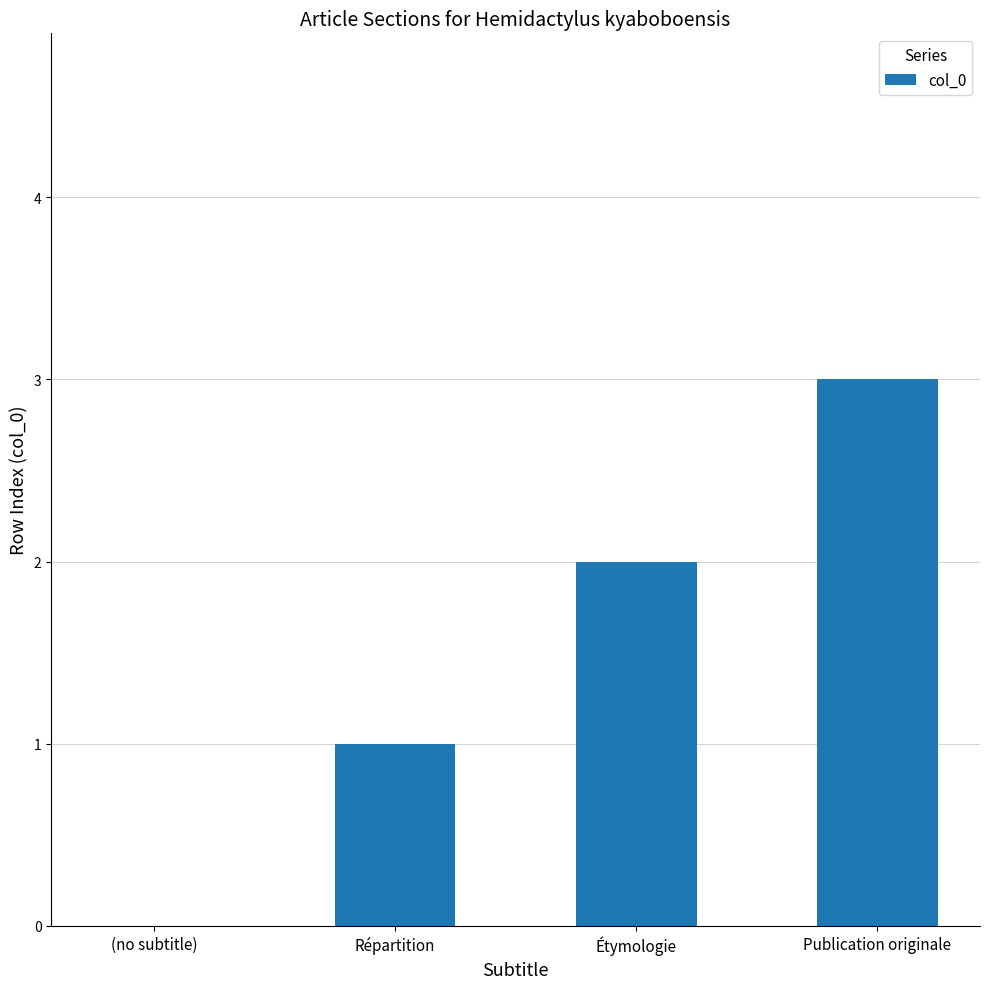

The chart shows a value of -1 at (no subtitle). True or false?

False